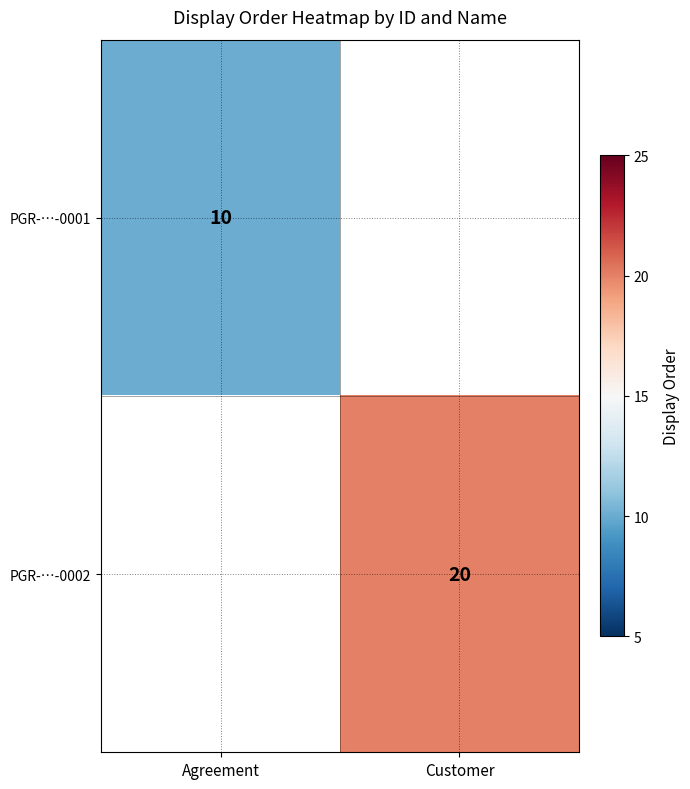

The value of PGR-…-0002 at Customer is 34. True or false?

False